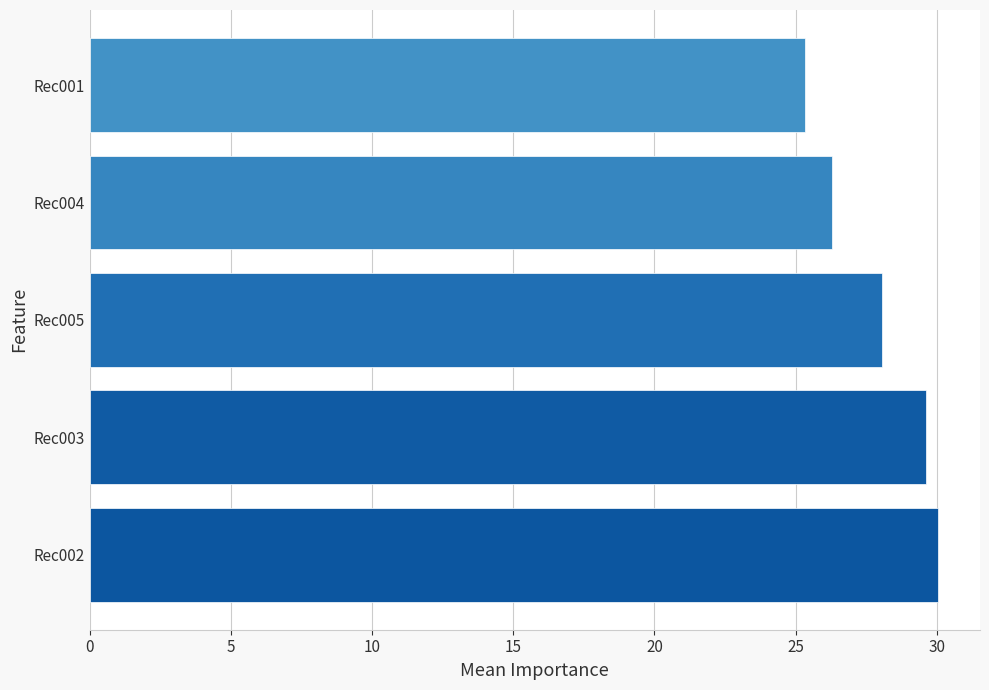

Which category has the lowest value across all series?

Rec001